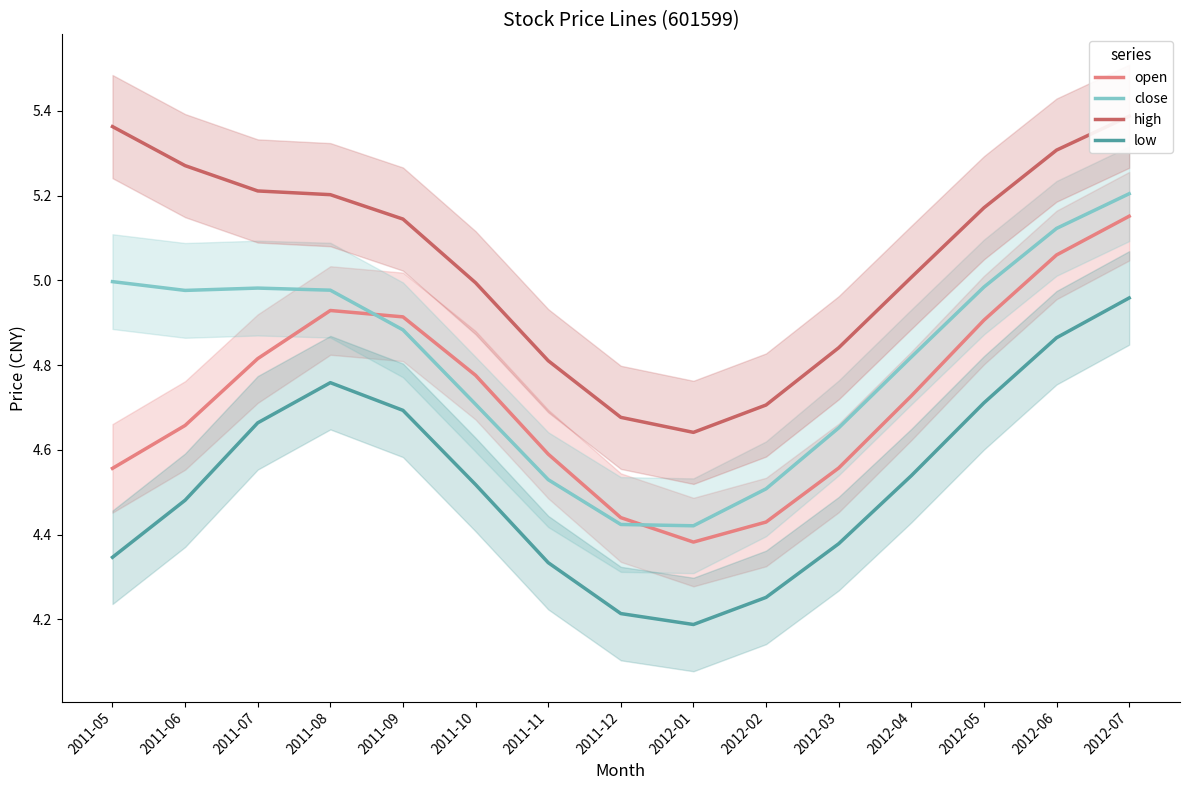

How many interior local peaks does the close series have?

1